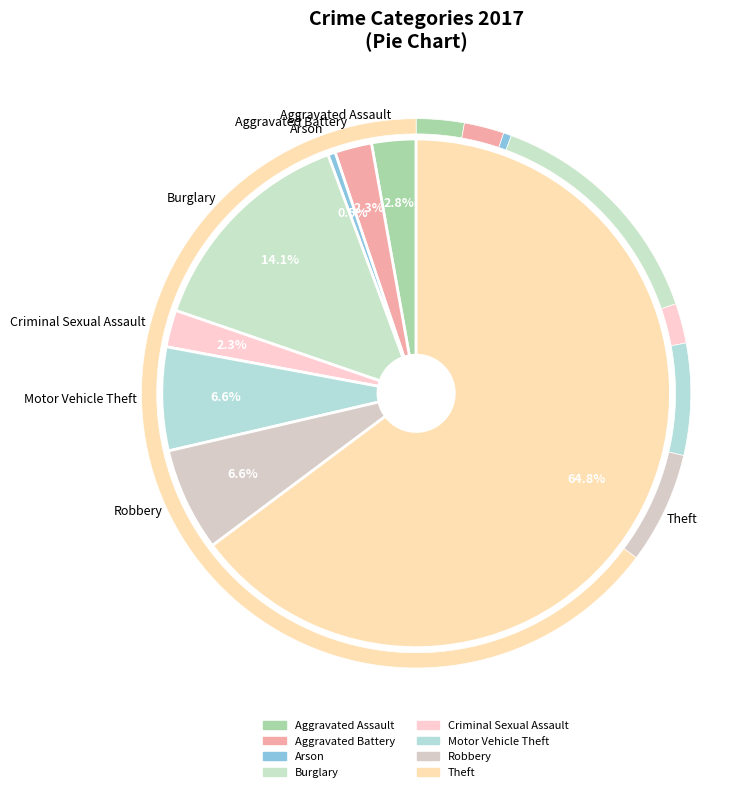

Which category has the smallest portion of the pie?

Arson